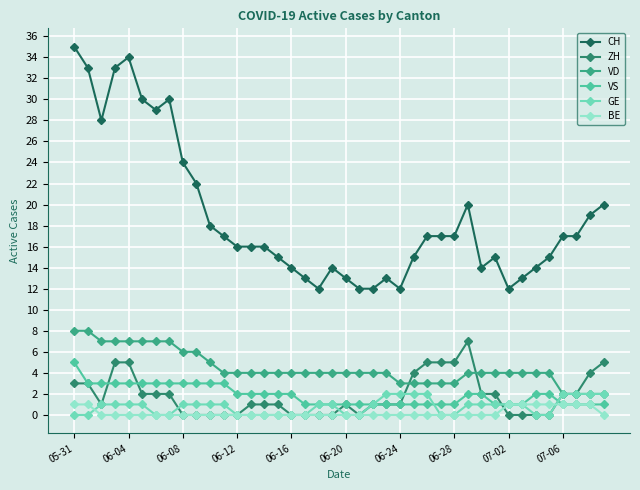

What is the value of the ZH point at the 15th from the left?

1